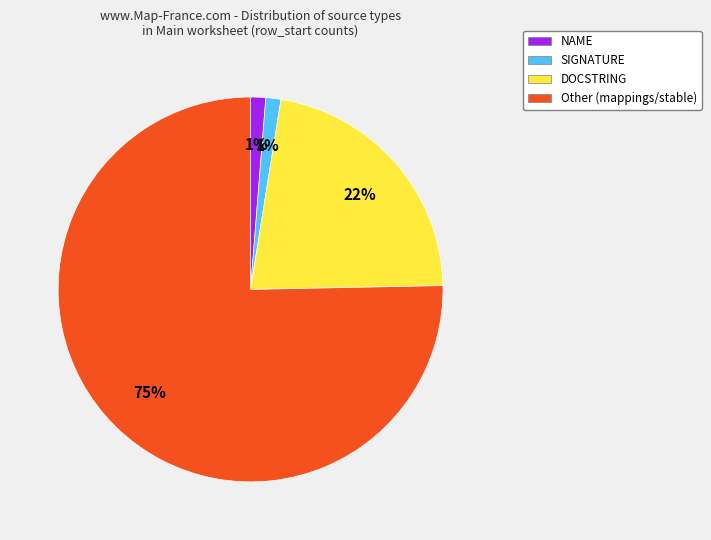

Which category has the biggest portion of the pie?

Other